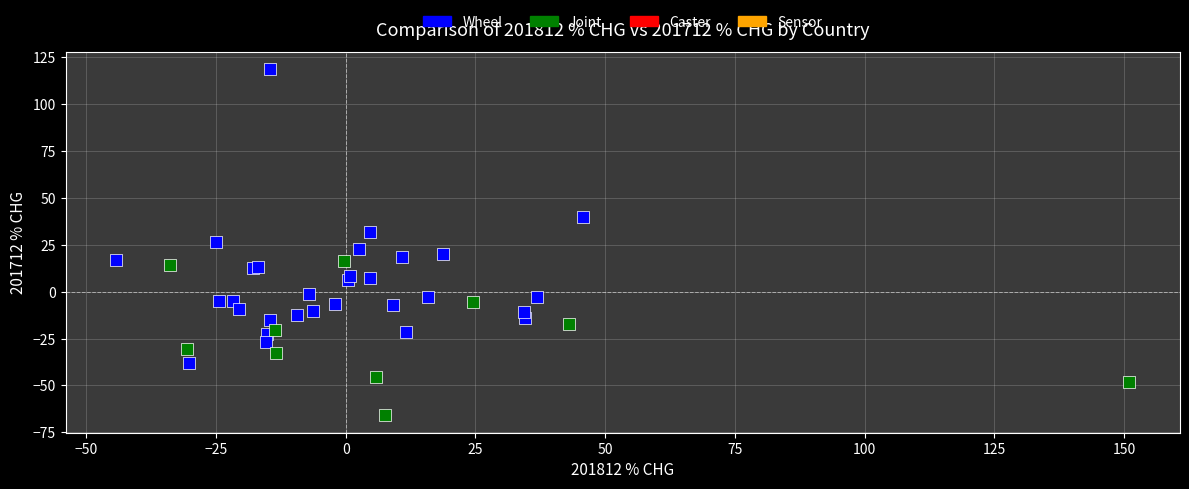

Which series contains the highest Y value?

Wheel